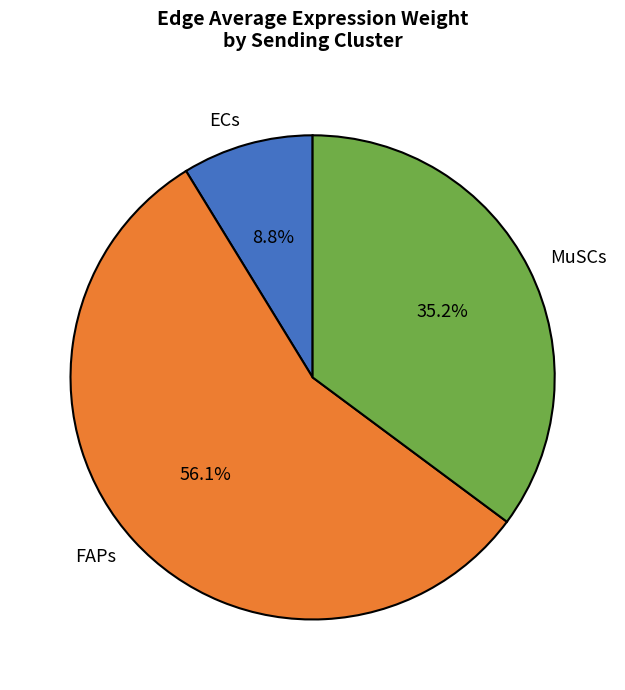

What is the largest slice in the pie chart?

FAPs